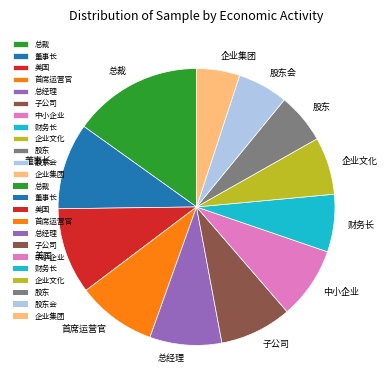

Does 中小企业 account for over 50% of the chart?

No